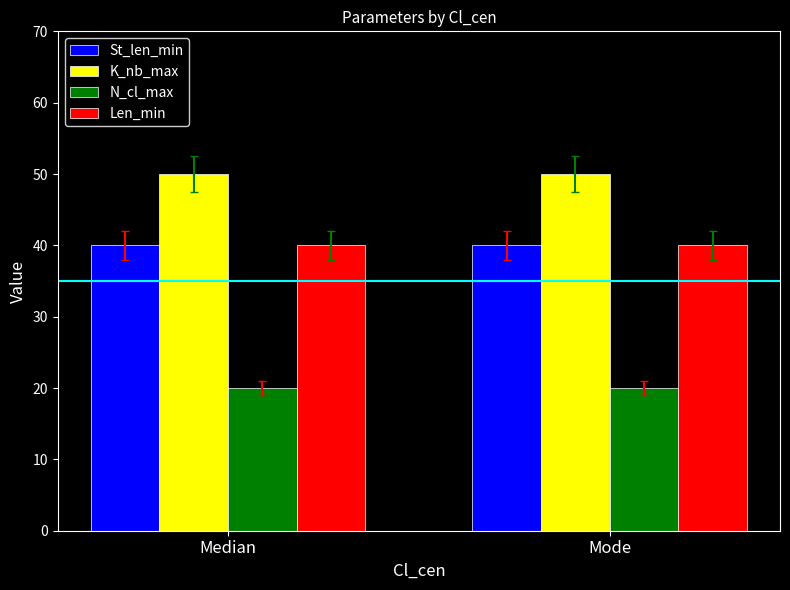

What is the spread (max minus min) of values at Mode?

30